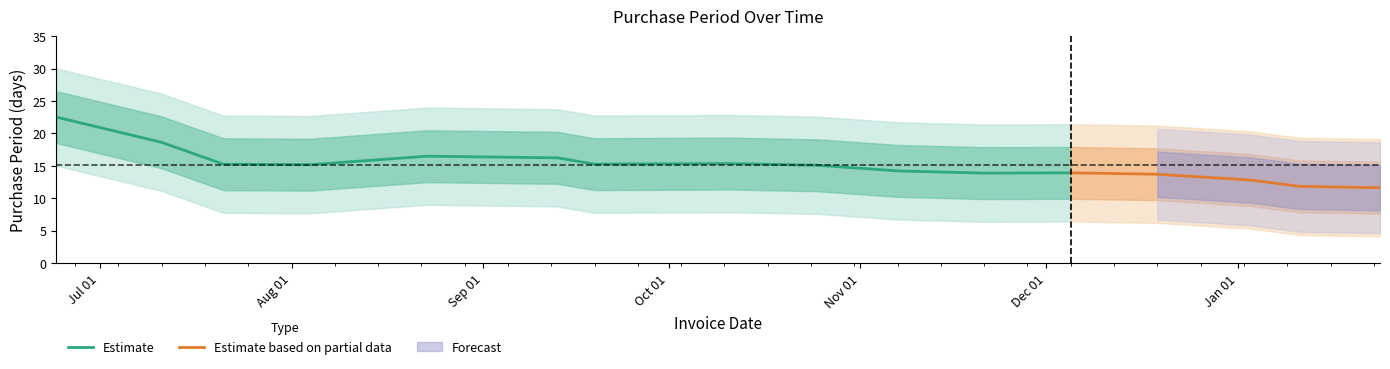

What is the label of the 1st point from the left?

2016-06-24